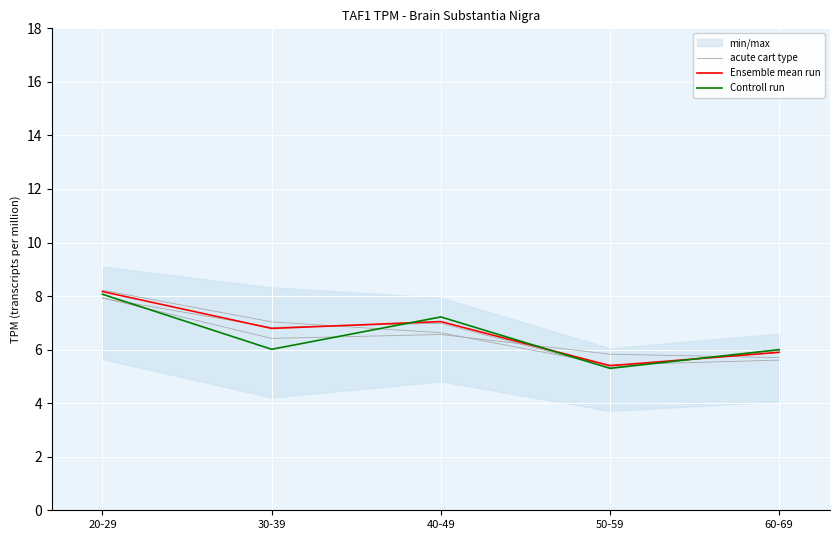

Reading left to right, extract all data points from this chart.

acute cart type: 7.9	6.4	6.6	5.8	5.7
Ensemble mean run: 8.2	6.8	7.0	5.4	5.9
Controll run: 8.1	6.0	7.2	5.3	6.0